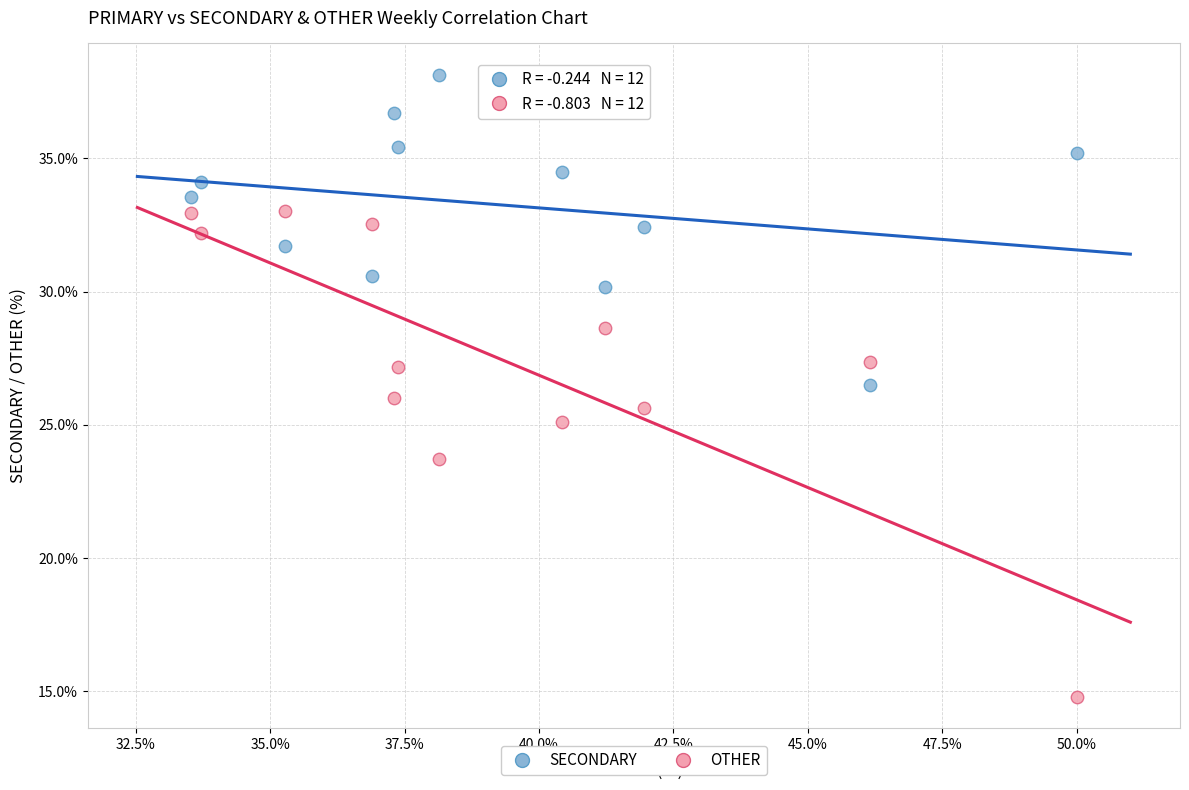

In the OTHER series, what Y value is closest to 23?

23.7